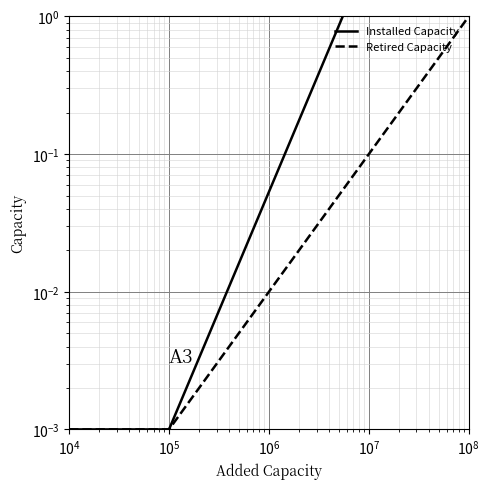

How many lines are shown in the chart?

2